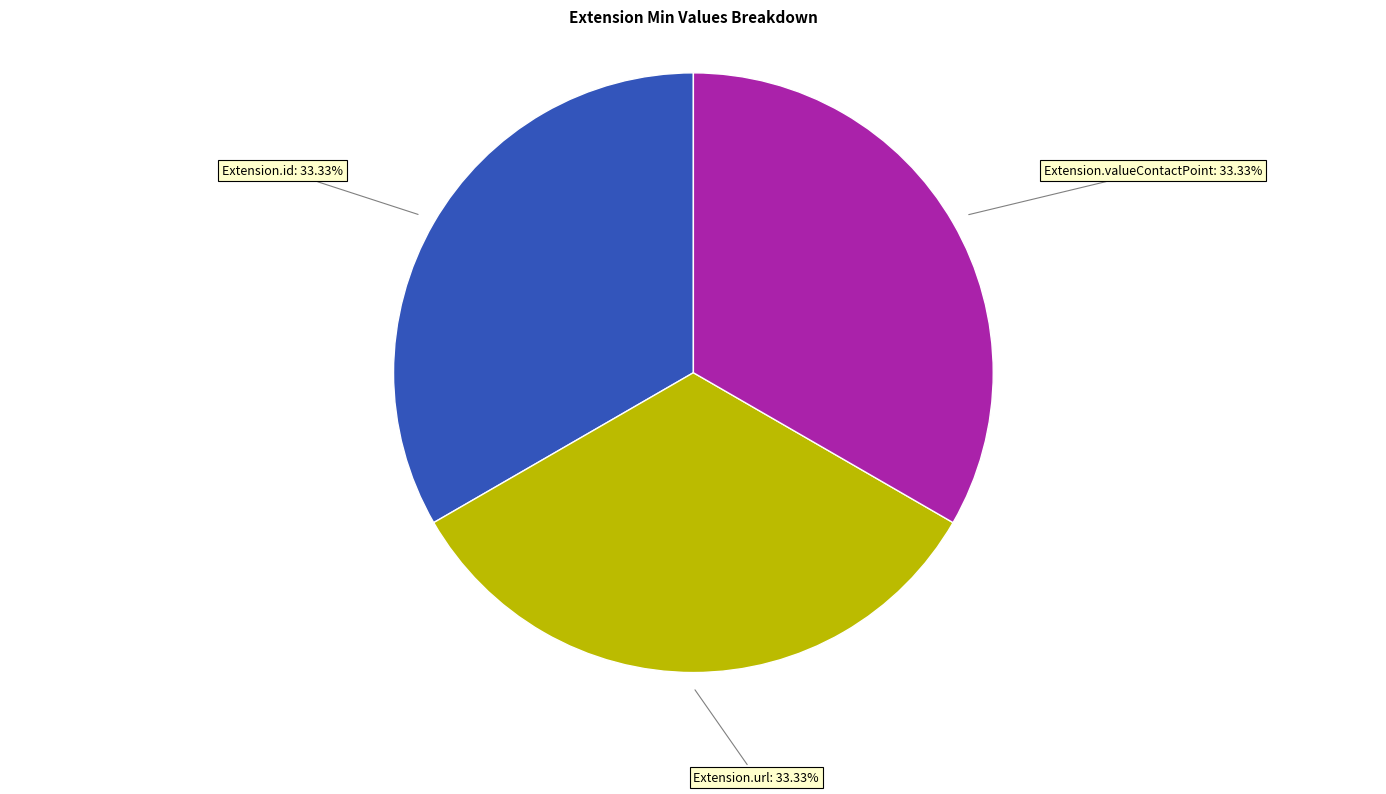

Combined, do Extension.url and Extension.id account for over 50%?

Yes